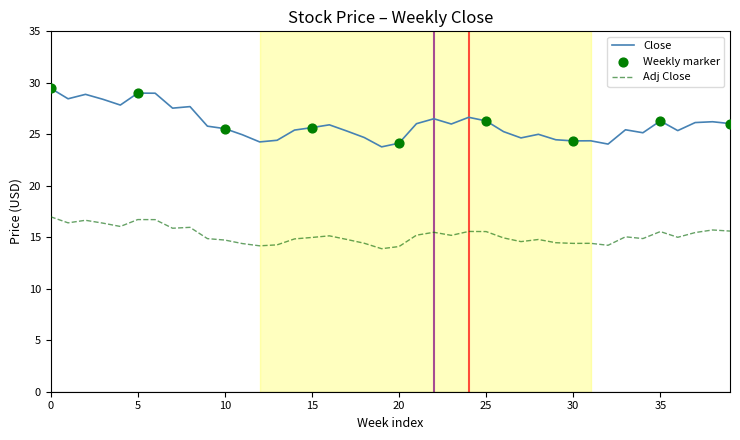

Which series has the largest range (max minus min)?

Close